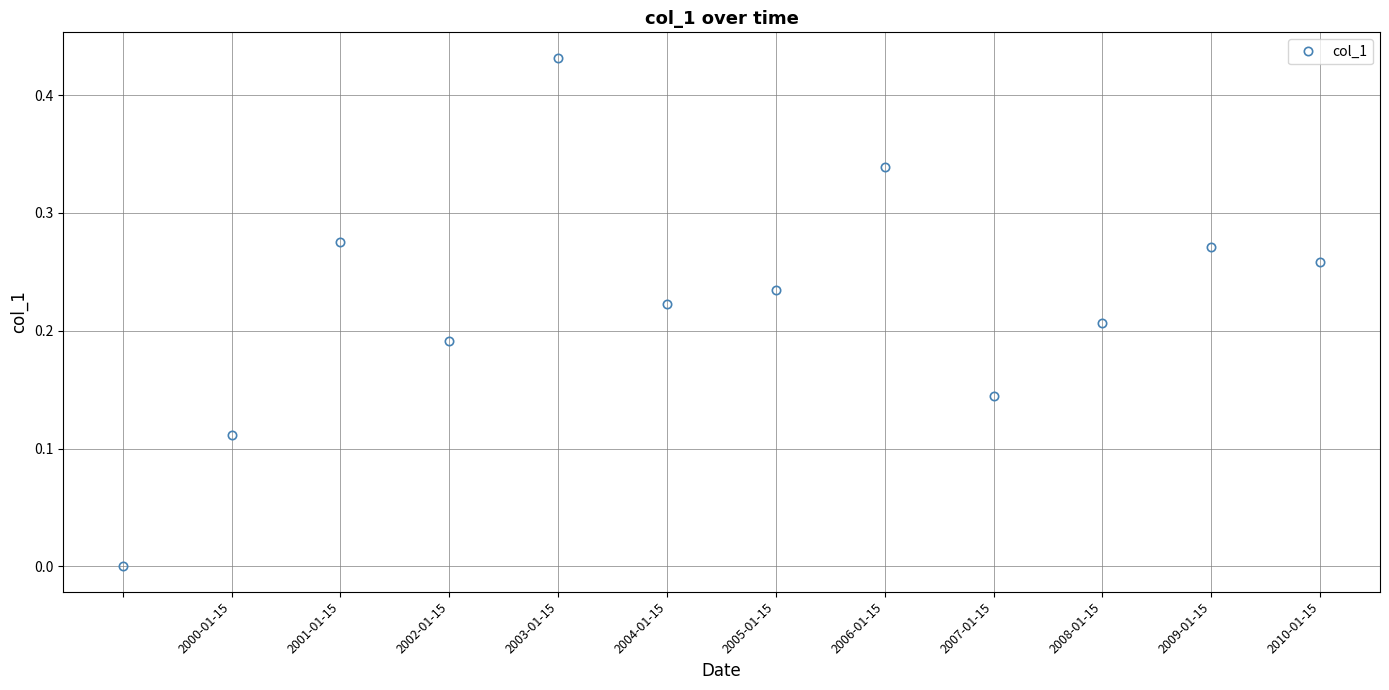

True or false: the data has more than 2 interior local peaks.

True